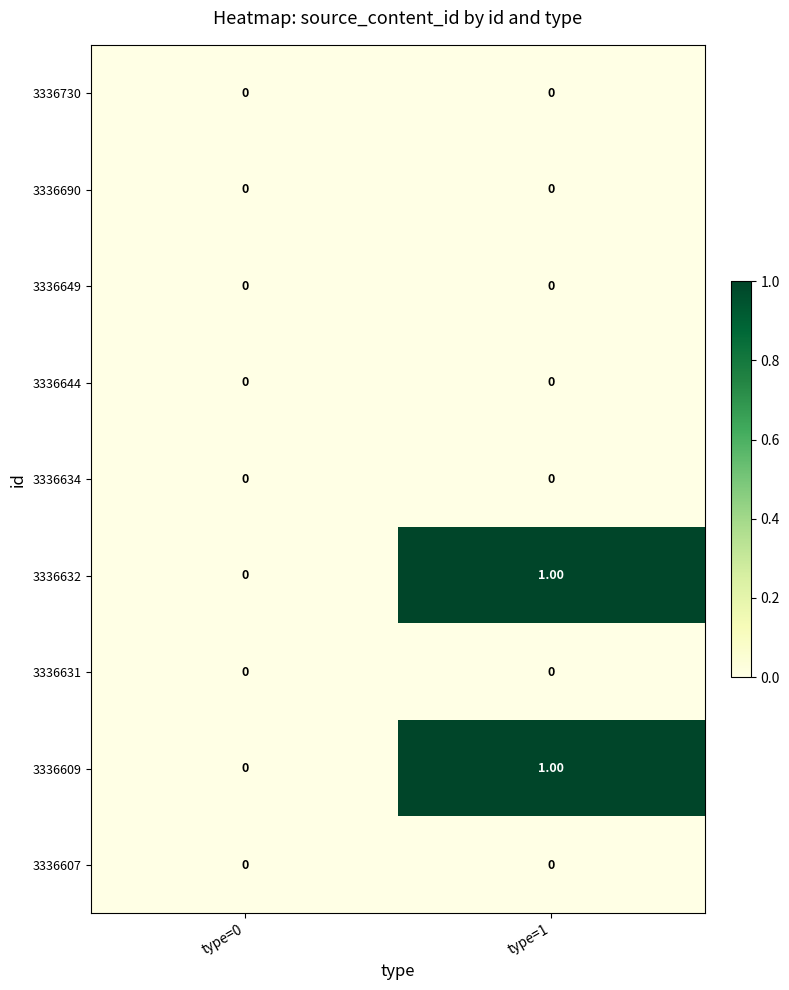

At which category is the sum across all series the highest?

type=1